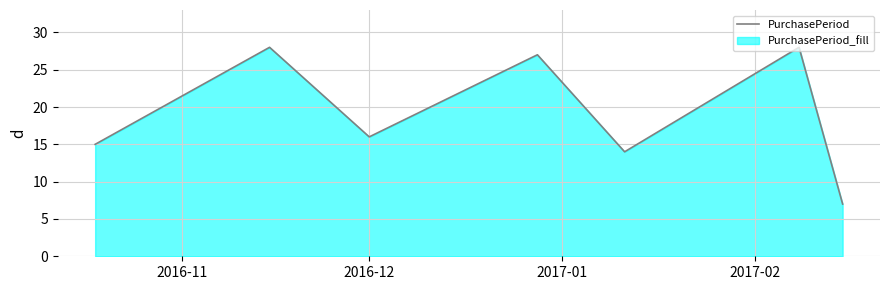

How many lines are shown in the chart?

1